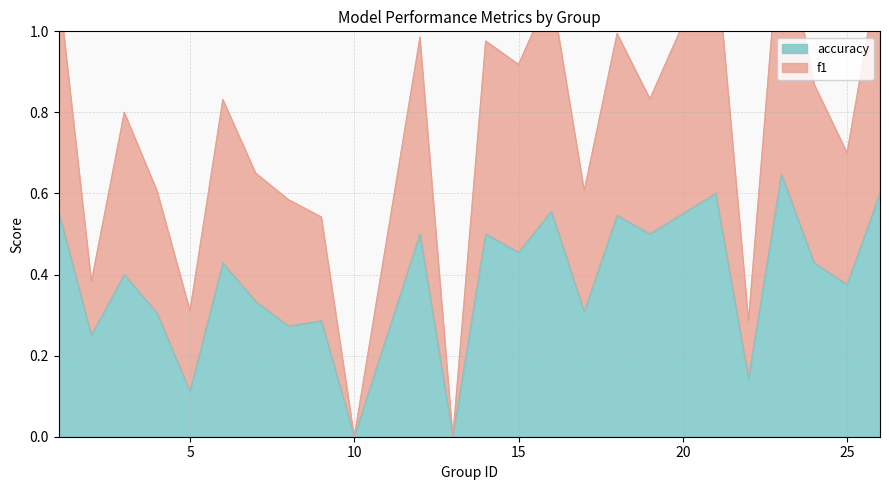

True or false: f1 and accuracy cross at least once.

False